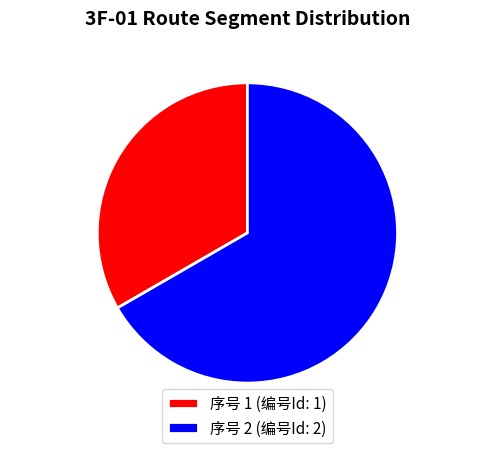

Do 序号 1 (编号Id: 1) and 序号 2 (编号Id: 2) together represent more than half of the pie?

Yes